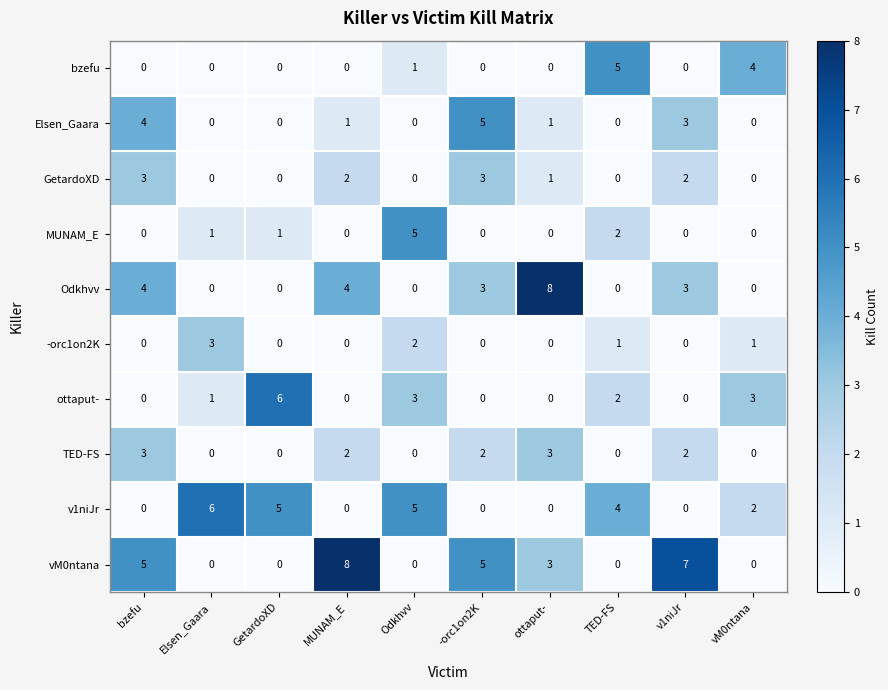

The value of Odkhvv at MUNAM_E is 2. True or false?

False